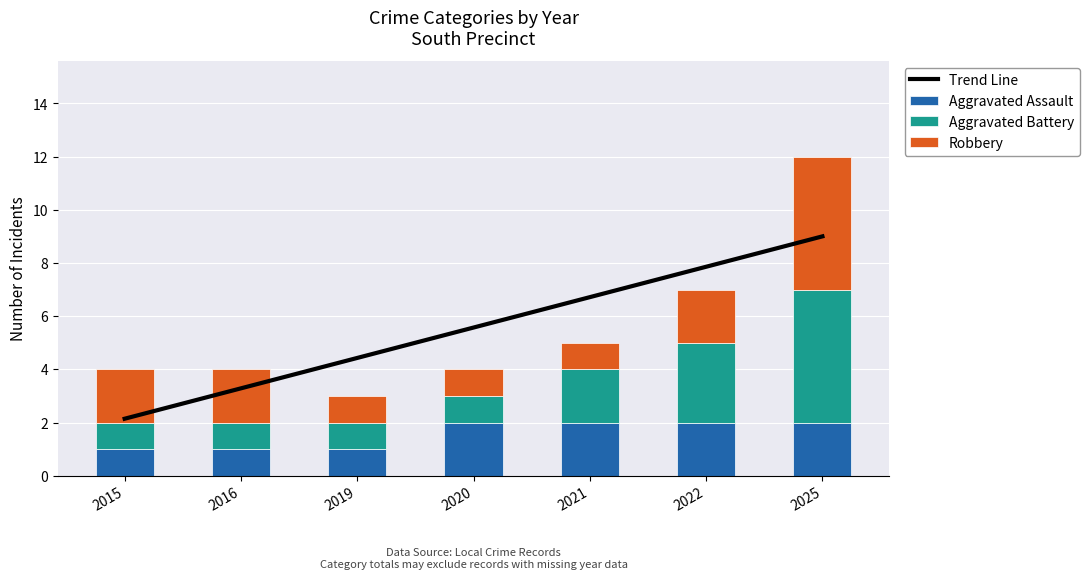

Which series changed the most between 2015 and 2016?

Trend Line